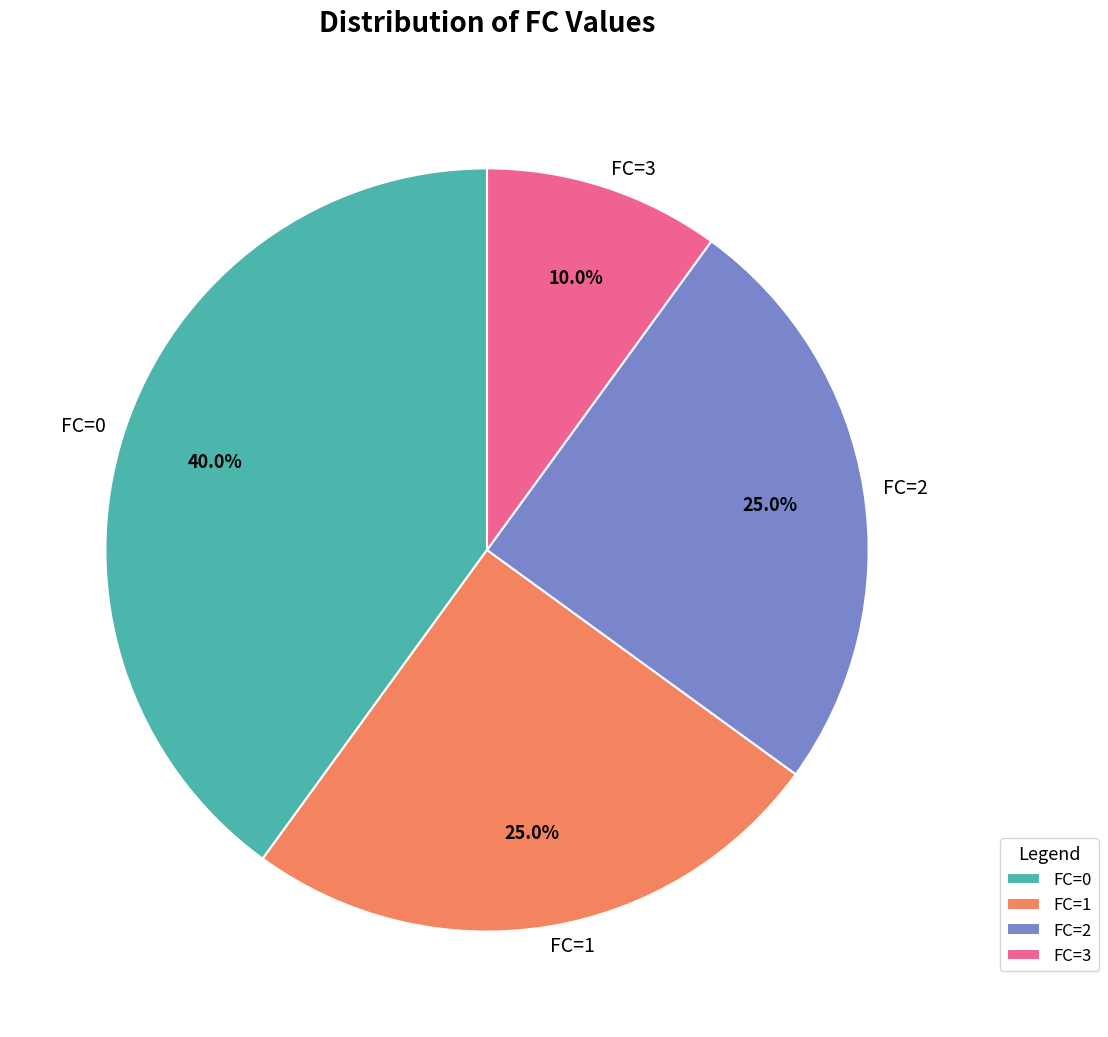

Is FC=0 the majority of the pie?

No